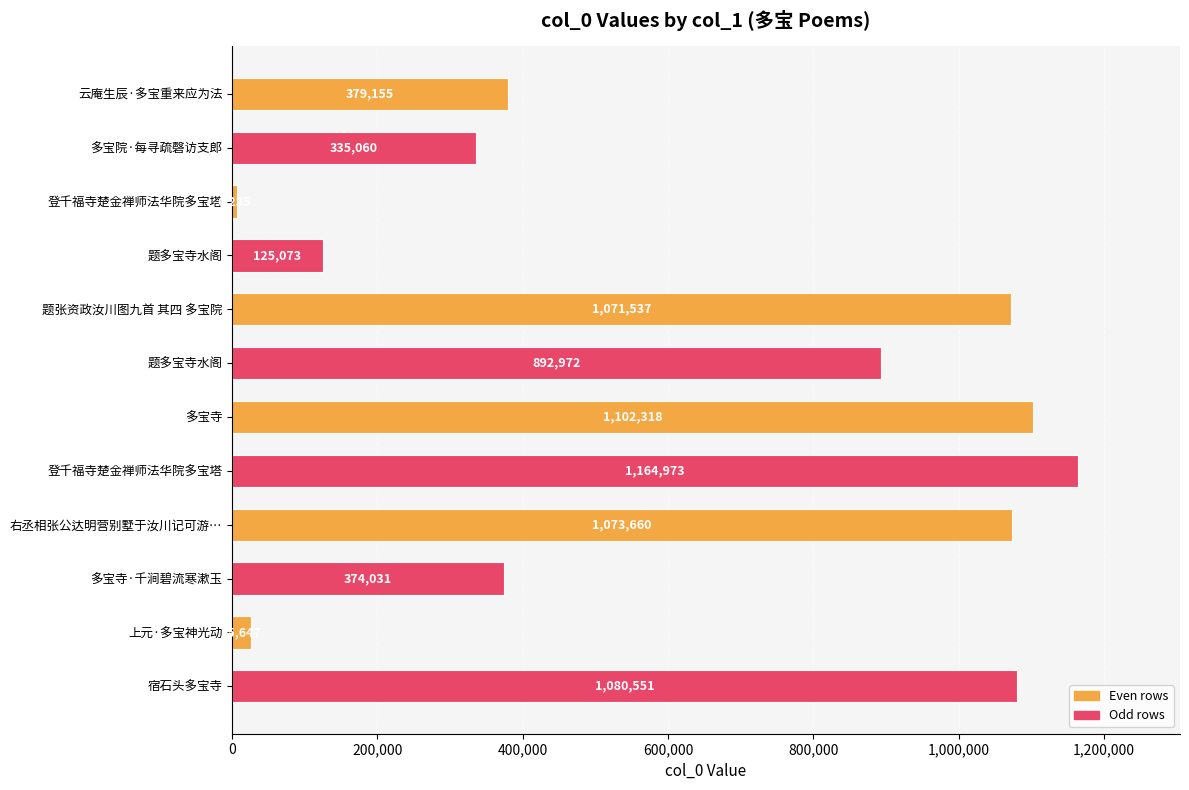

How many values are below 892972?

6